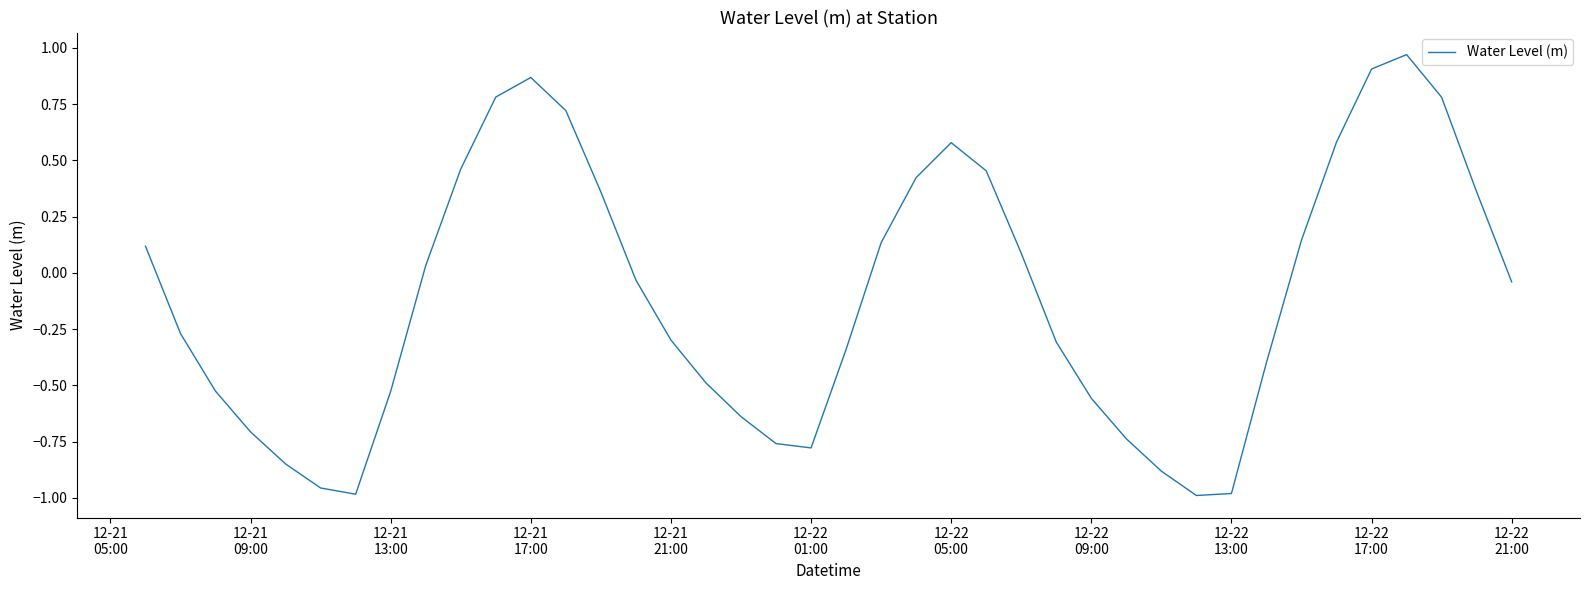

How many lines are shown in the chart?

1